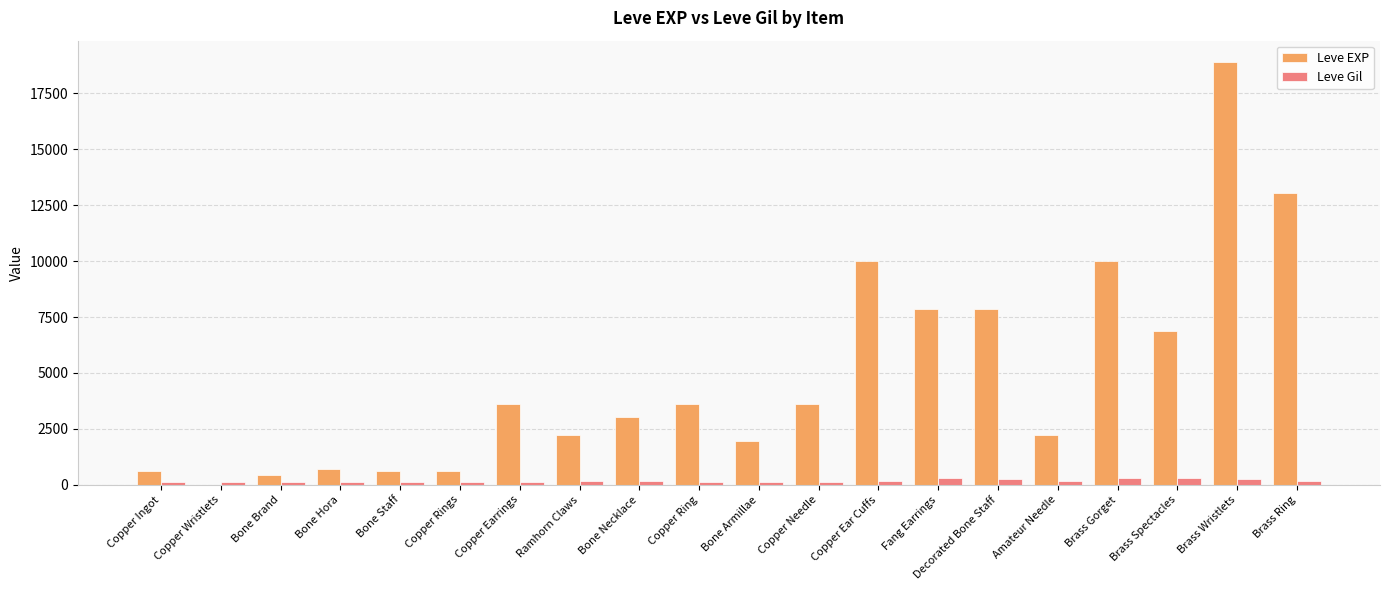

Which category has the highest value in the Leve EXP series?

Brass Wristlets